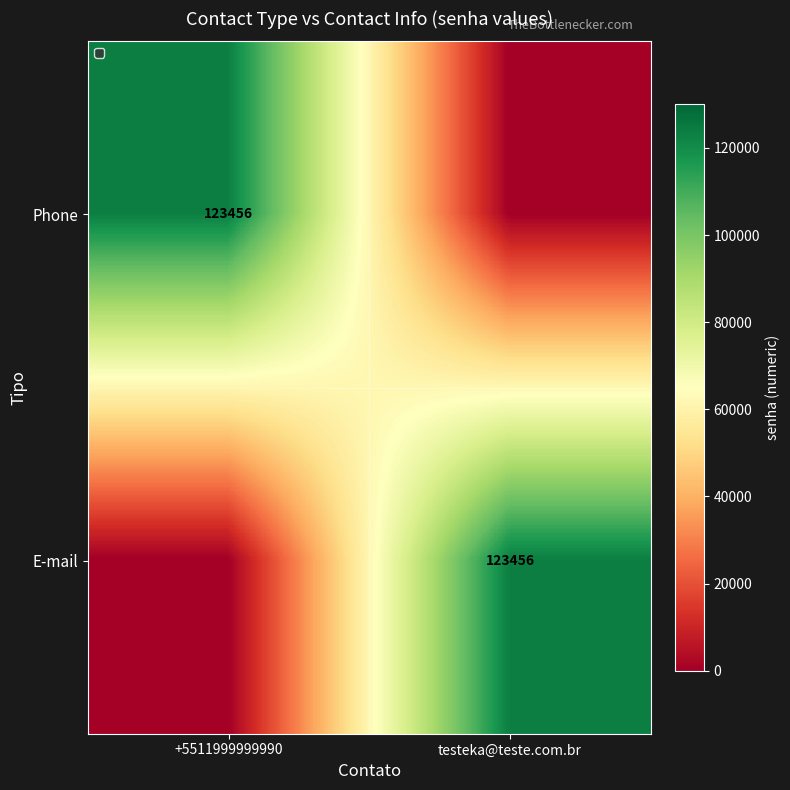

Rank the series by their maximum value, from lowest to highest.

Phone, E-mail